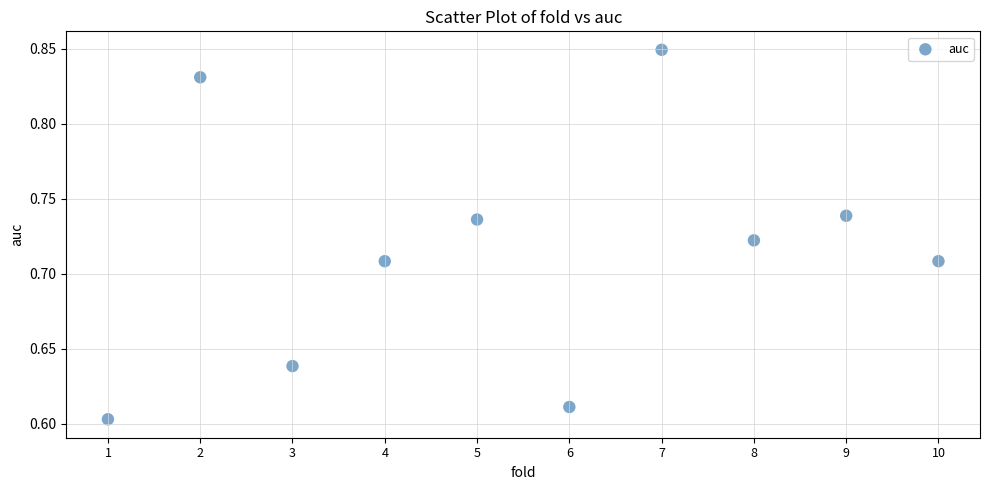

What is the range of X values (max minus min)?

9.0